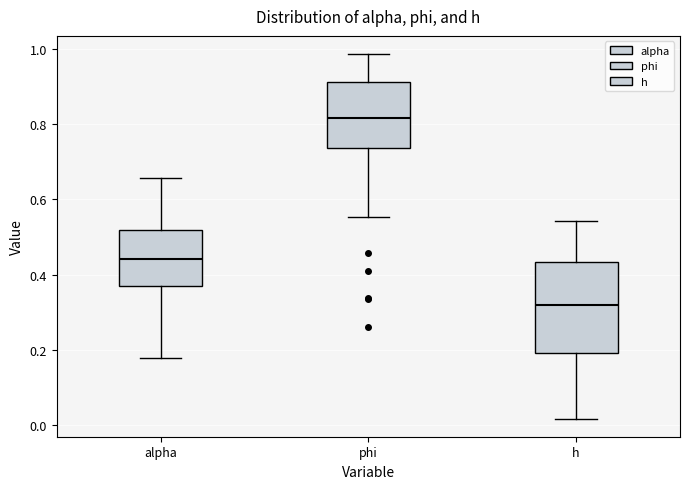

Which box's median line is the lowest?

h